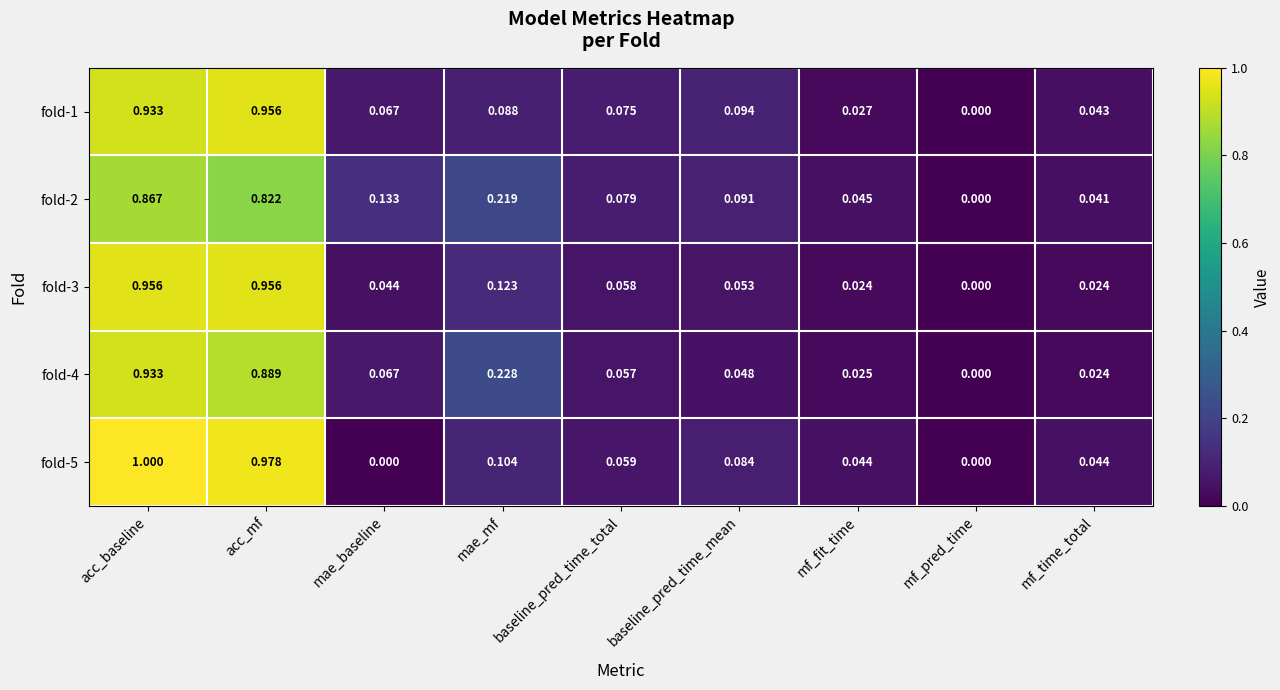

Which category has the lowest value in the fold-3 series?

mf_pred_time